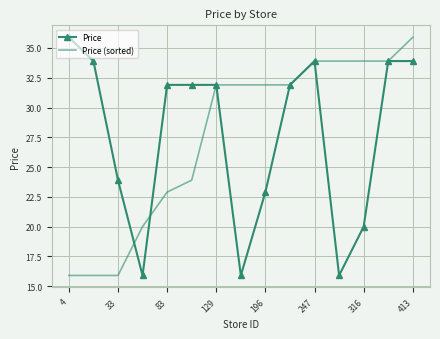

What is the greatest value displayed?

35.9